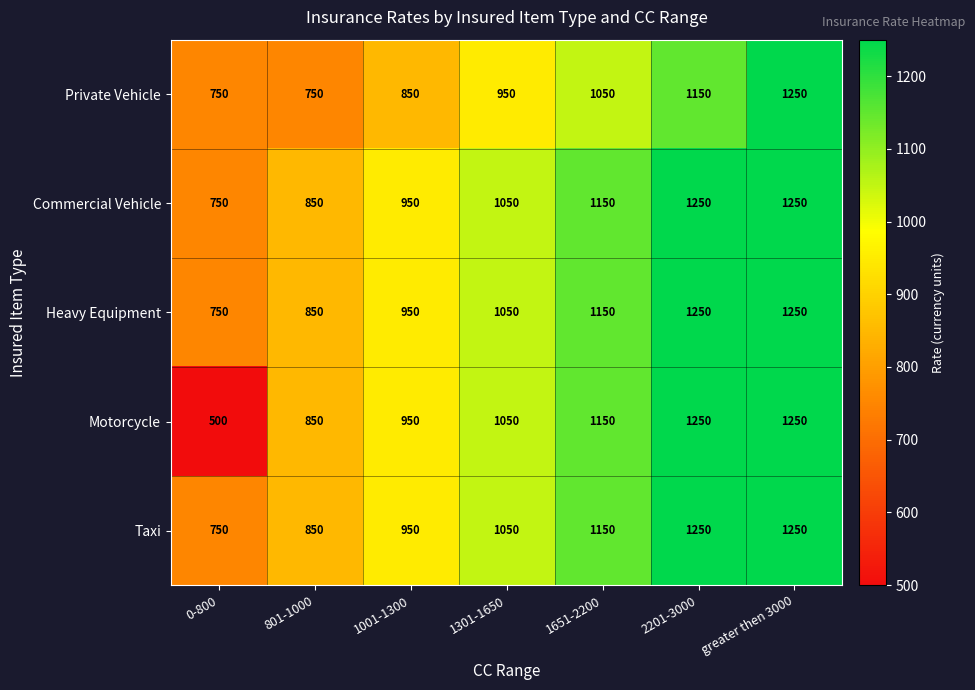

True or false: Taxi has a value of 1250 at 2201-3000.

True